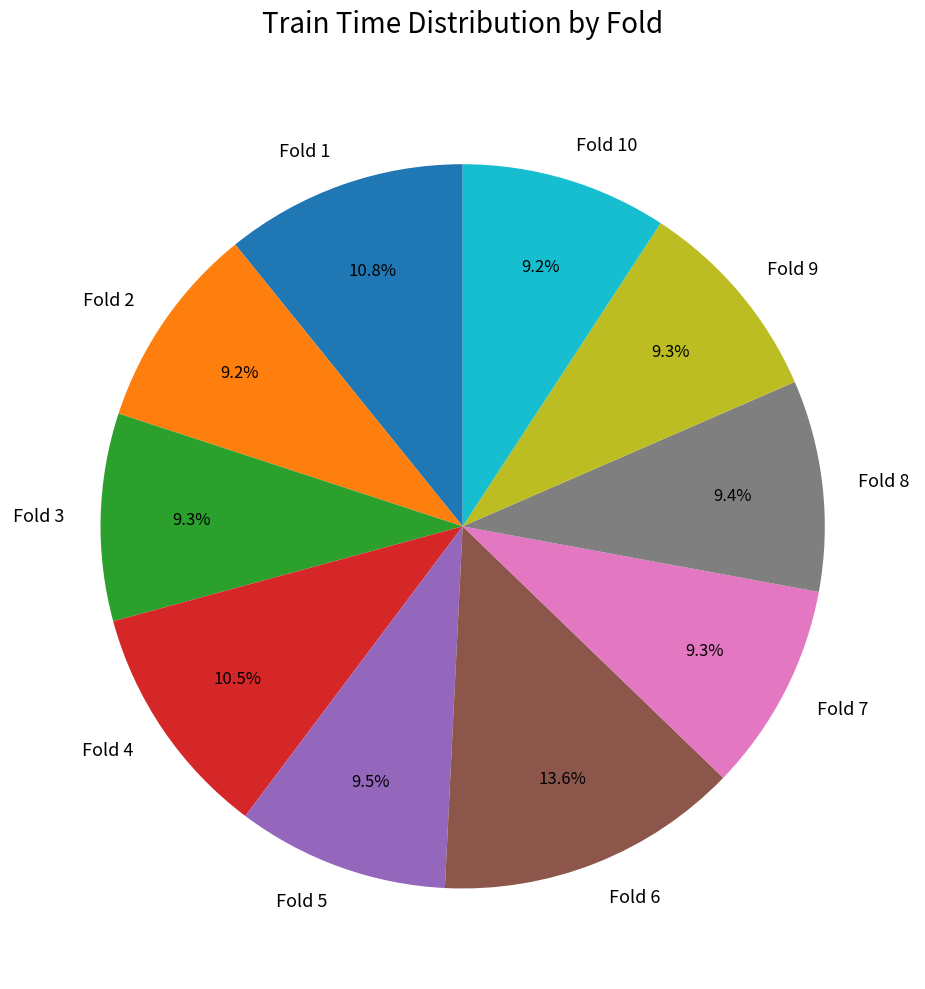

Is there a majority slice in this chart?

No